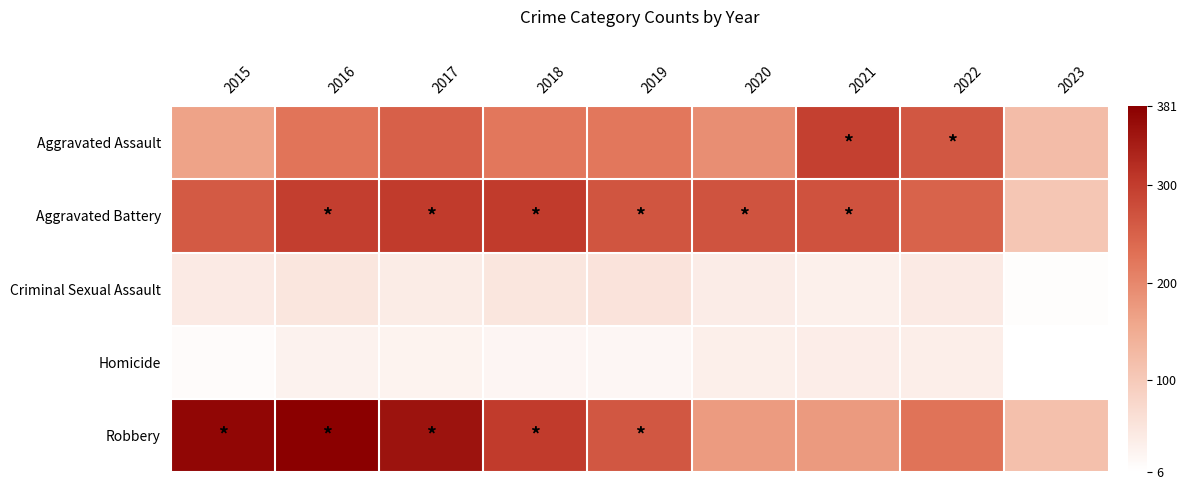

Reading left to right, list all the values displayed in this chart.

Aggravated Assault: 2015=164	2016=225	2017=251	2018=220	2019=220	2020=192	2021=295	2022=264	2023=122
Aggravated Battery: 2015=260	2016=298	2017=303	2018=302	2019=267	2020=269	2021=270	2022=248	2023=106
Criminal Sexual Assault: 2015=43	2016=51	2017=41	2018=51	2019=55	2020=39	2021=33	2022=44	2023=10
Homicide: 2015=13	2016=28	2017=27	2018=23	2019=21	2020=34	2021=38	2022=36	2023=6
Robbery: 2015=372	2016=381	2017=356	2018=302	2019=264	2020=174	2021=175	2022=226	2023=117